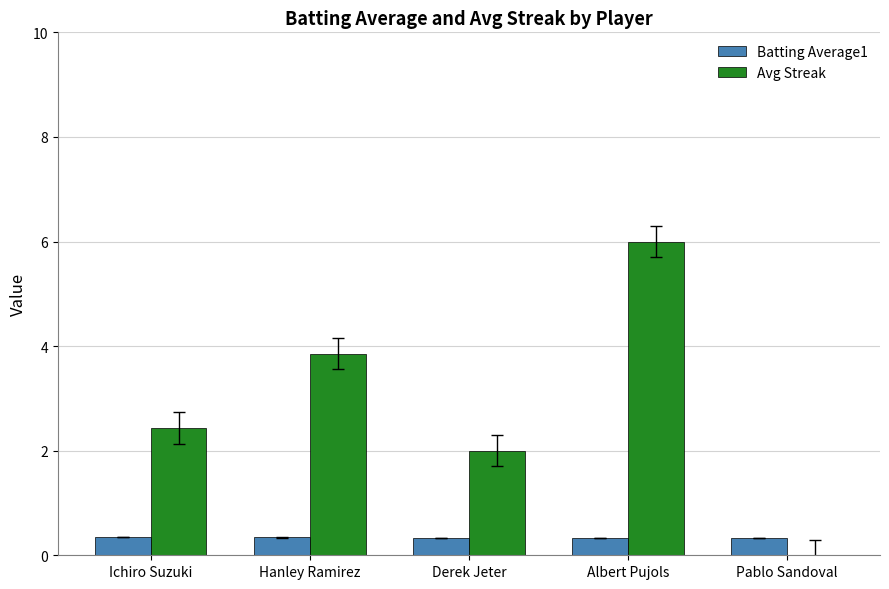

What is the sum of the Avg Streak values at Derek Jeter and Pablo Sandoval?

2.0